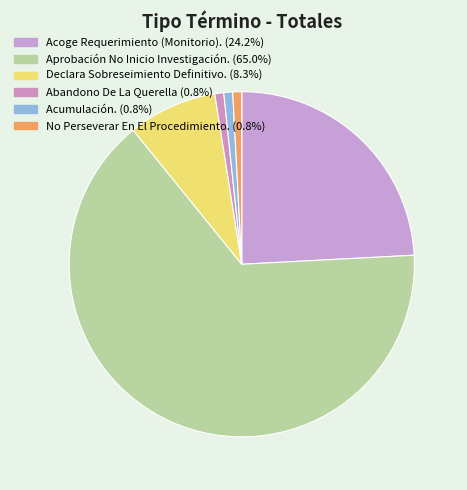

Between Acoge Requerimiento (Monitorio). and Declara Sobreseimiento Definitivo., which is larger?

Acoge Requerimiento (Monitorio).